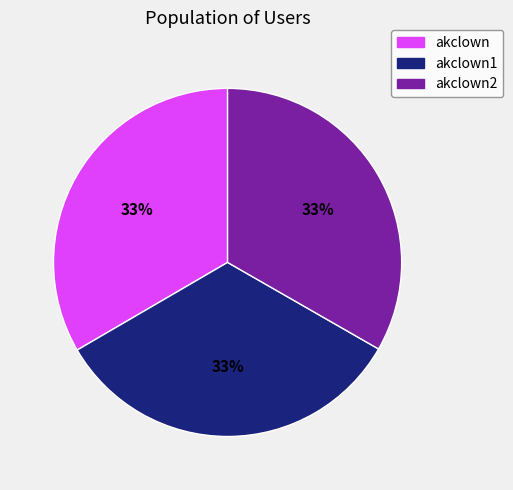

Does any single category account for the majority?

No